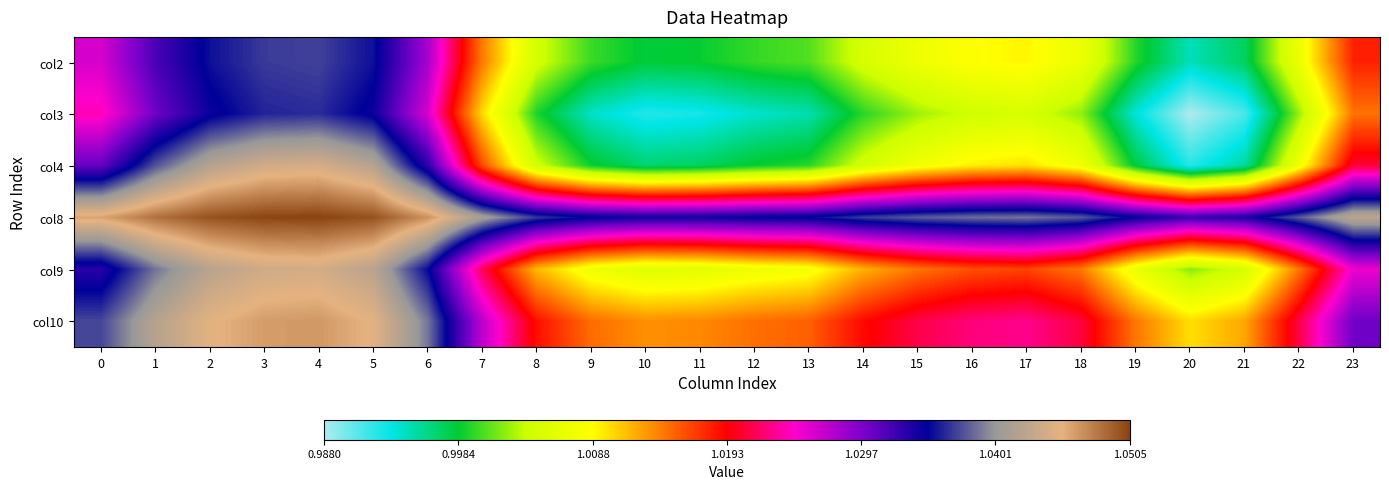

Rank the series by their maximum value, from highest to lowest.

col8, col10, col4, col9, col2, col3